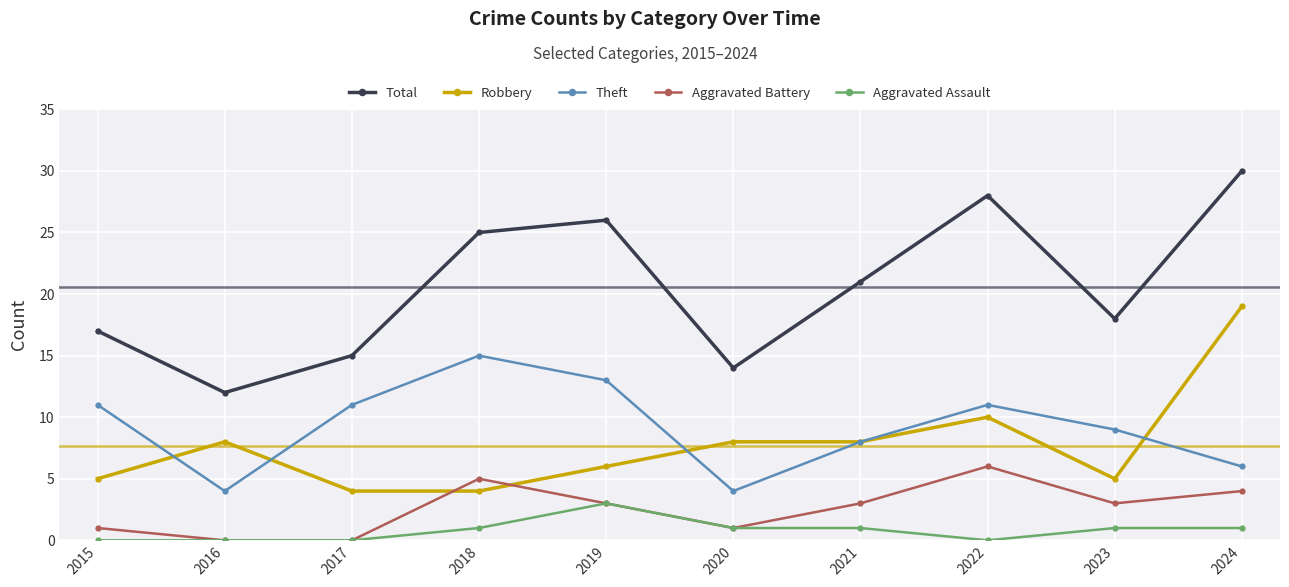

Count the Theft values in the range 6 to 11.

6